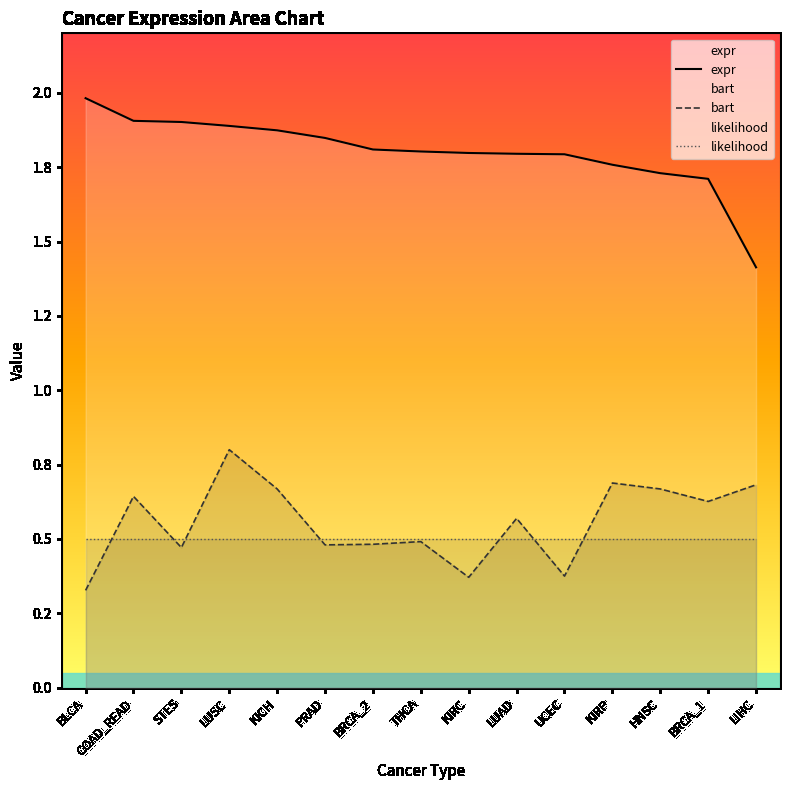

True or false: expr and bart intersect in this chart.

False